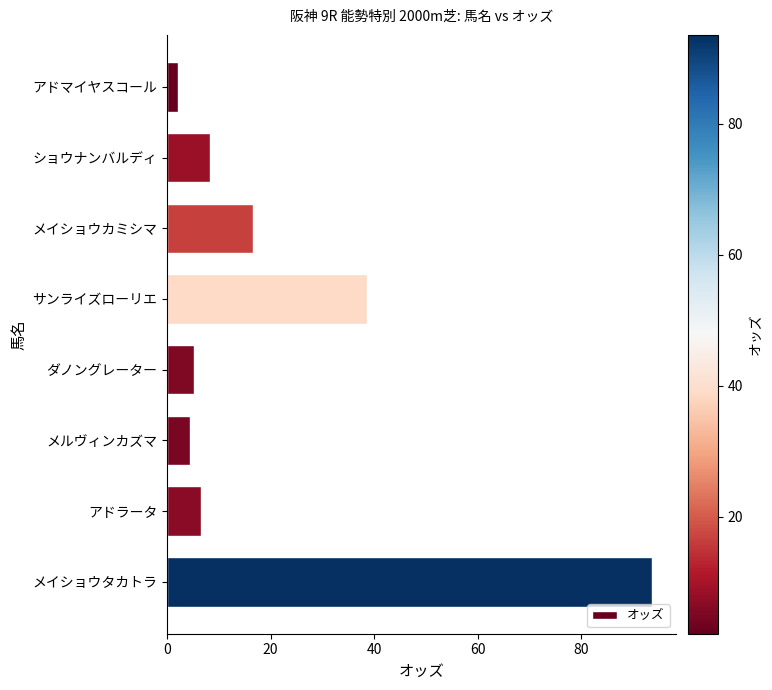

Reading top to bottom, transcribe all the data shown in this chart.

2.1	8.3	16.5	38.6	5.1	4.5	6.6	93.6